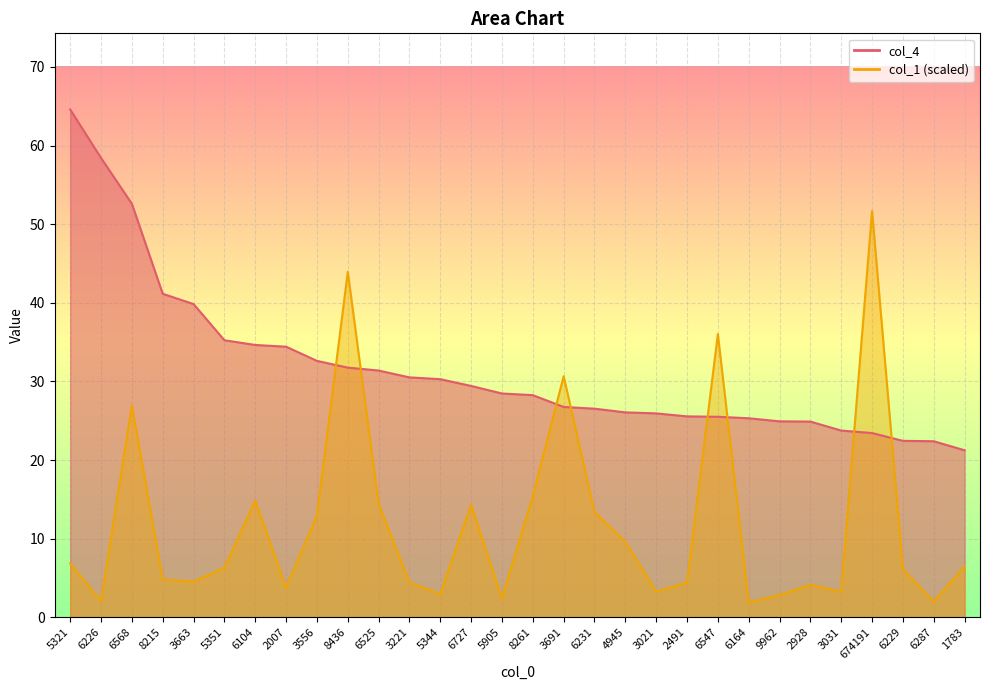

In col_1, how many points are lower than both neighbors (excluding endpoints)?

9